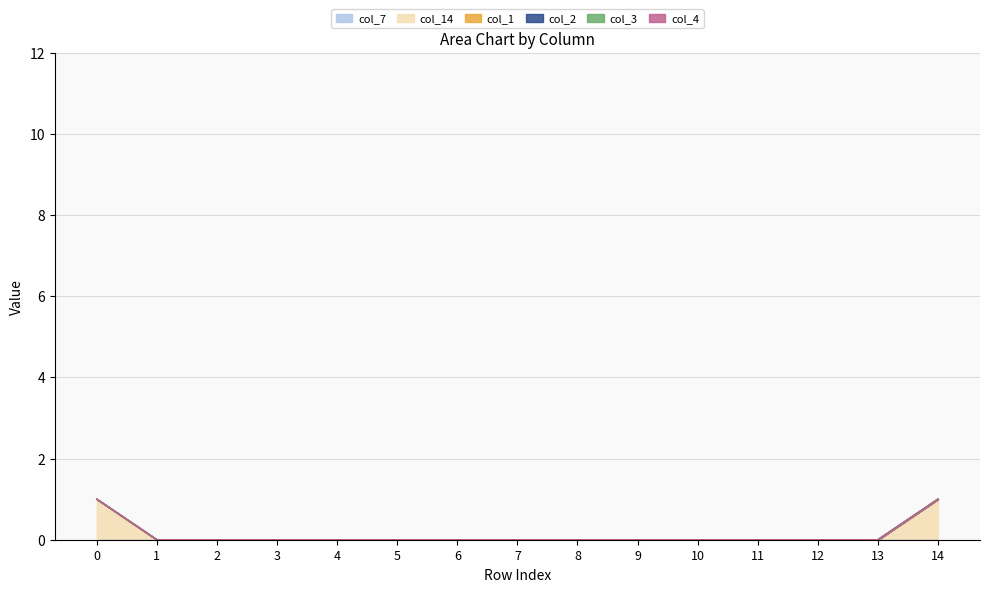

Rank the series by their maximum value, from lowest to highest.

col_7, col_1, col_2, col_3, col_4, col_14